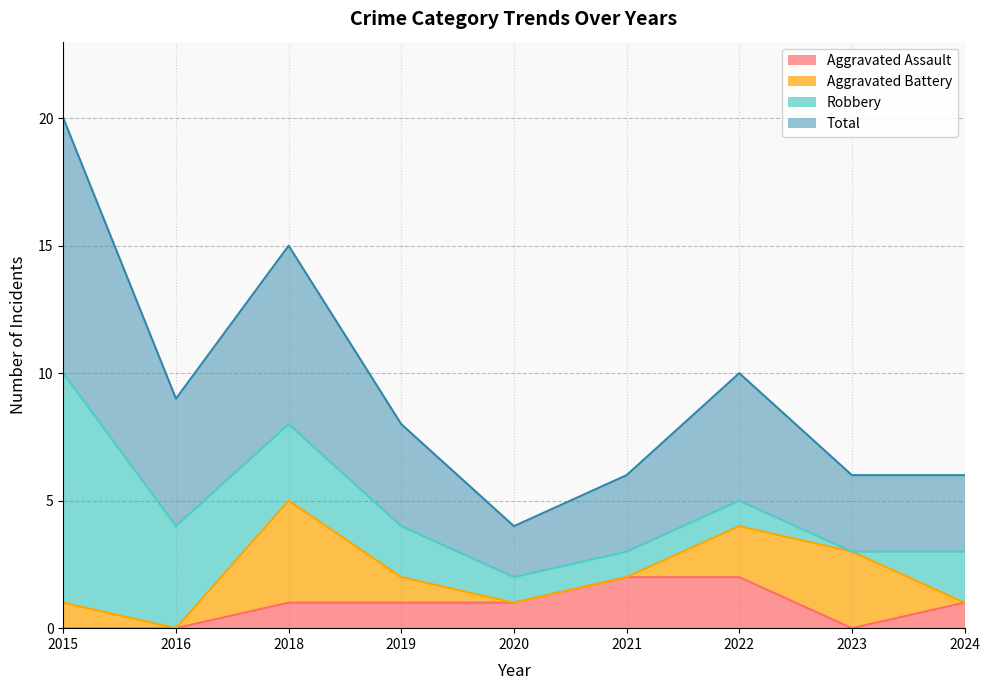

Which has a higher value, 2024 or 2015?

2024